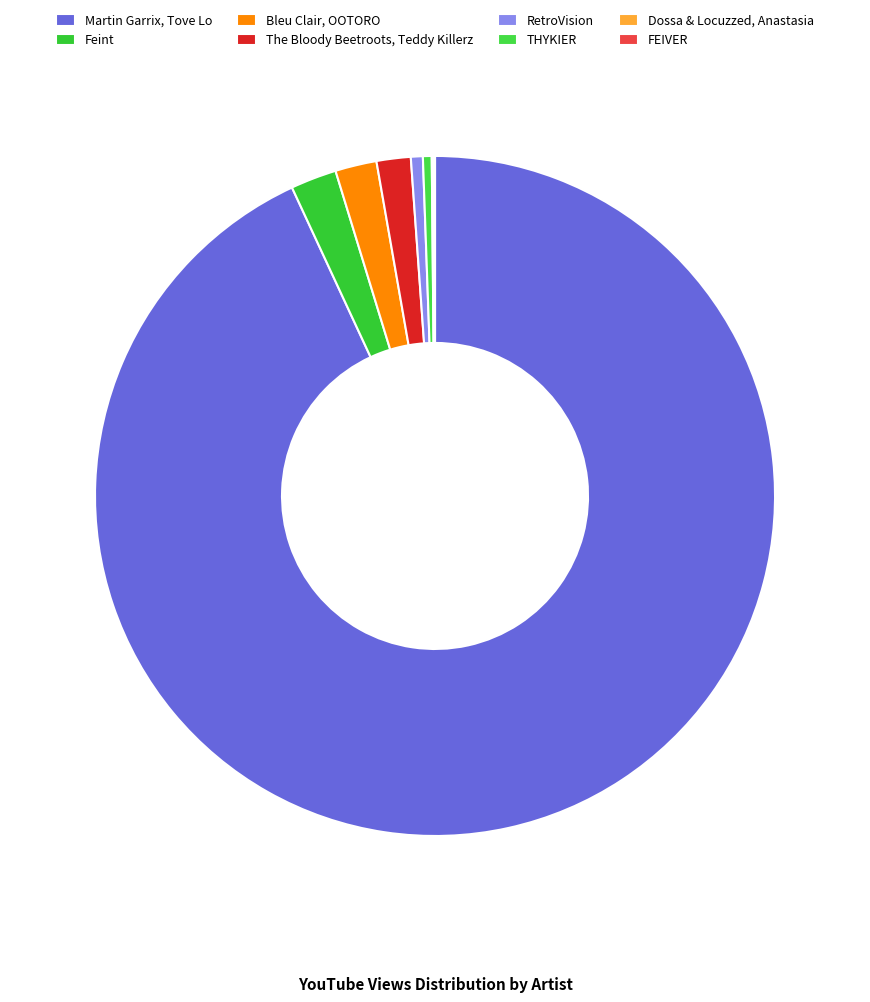

To the nearest percent, what is the average slice percentage?

12%